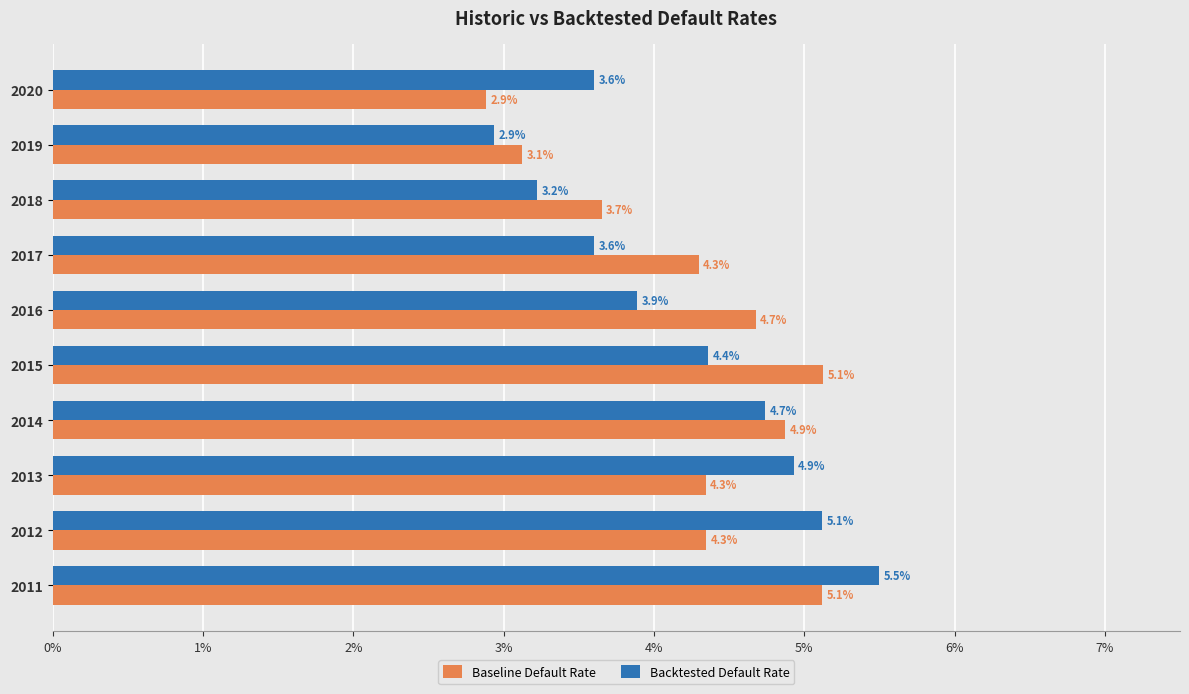

What are all the series names shown in the legend?

Baseline Default Rate, Backtested Default Rate